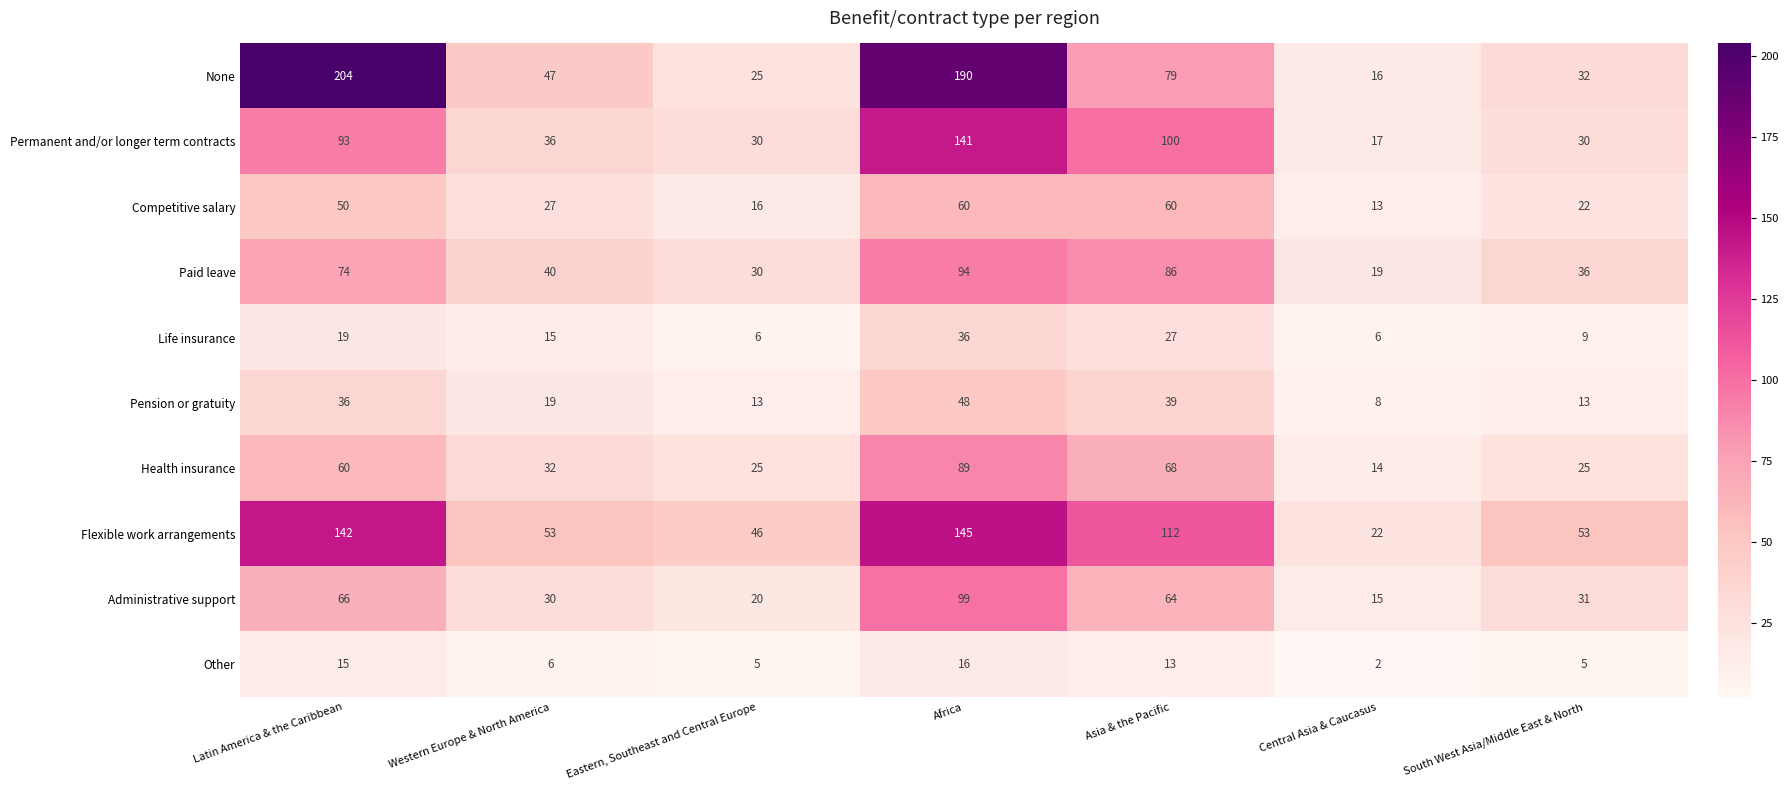

Which series has the widest spread of values?

None